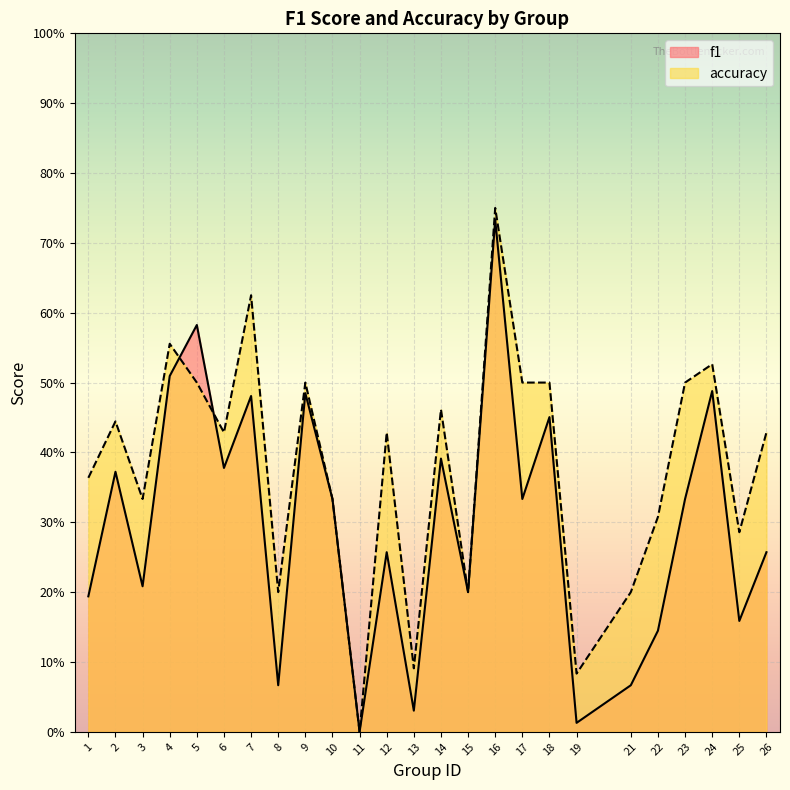

True or false: f1 has a value of 0.5 at 9.

True